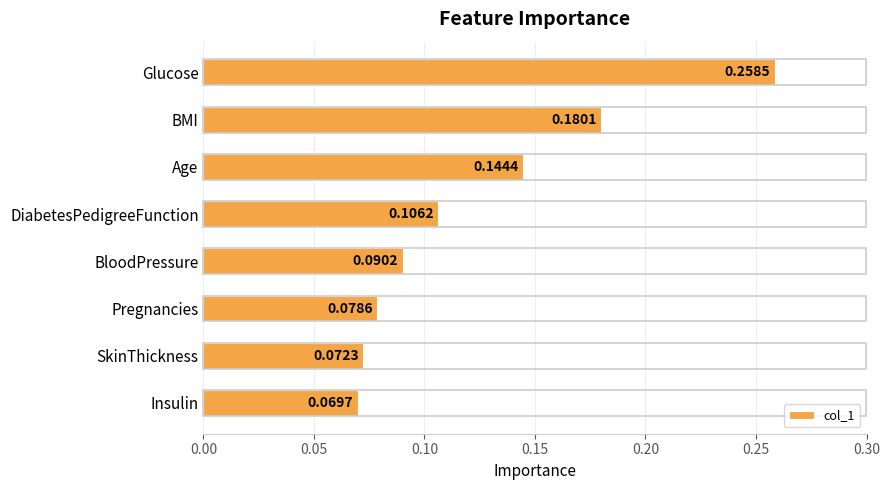

At which label is the value closest to 0?

Insulin